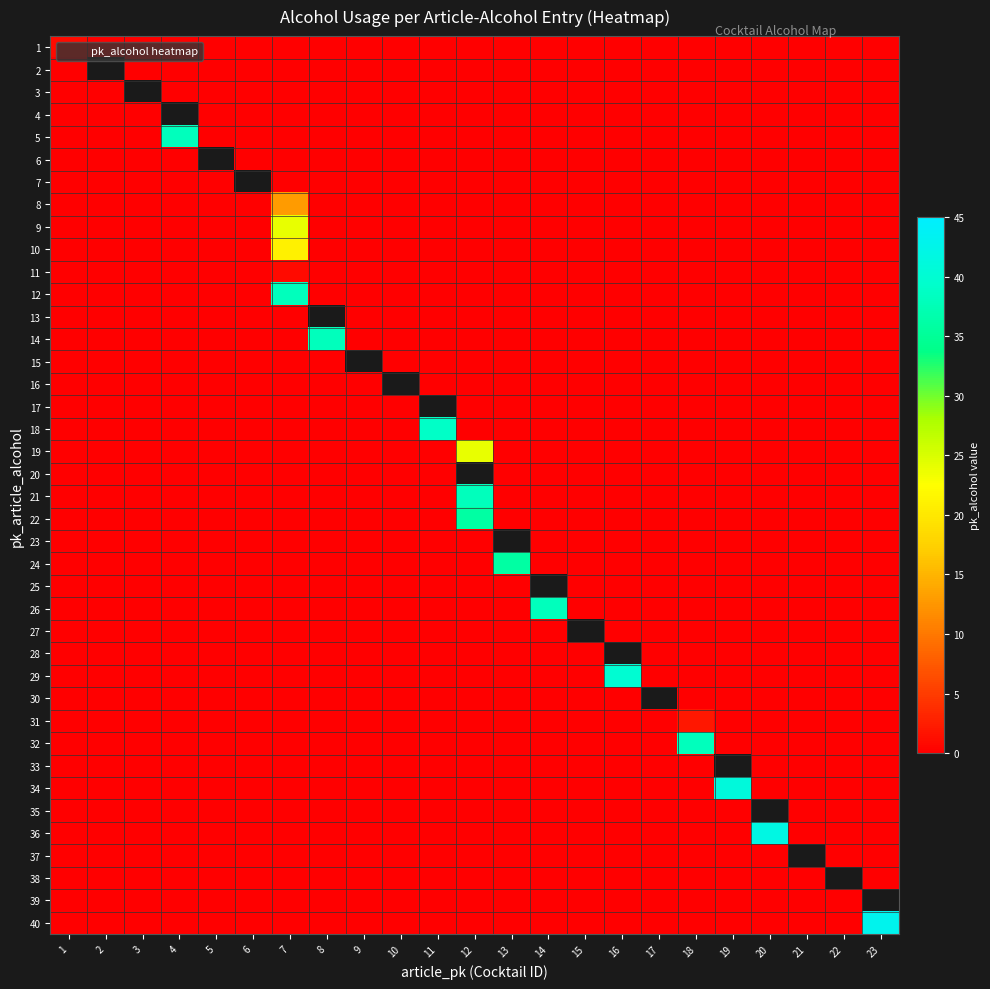

At which category is the sum across all series the highest?

7